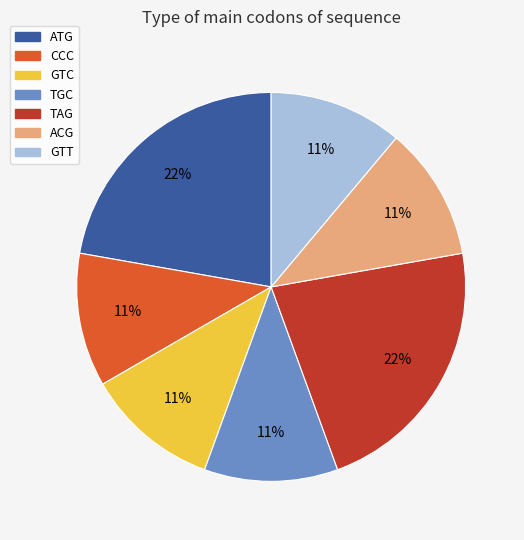

To the nearest percent, what portion does ATG represent?

22%